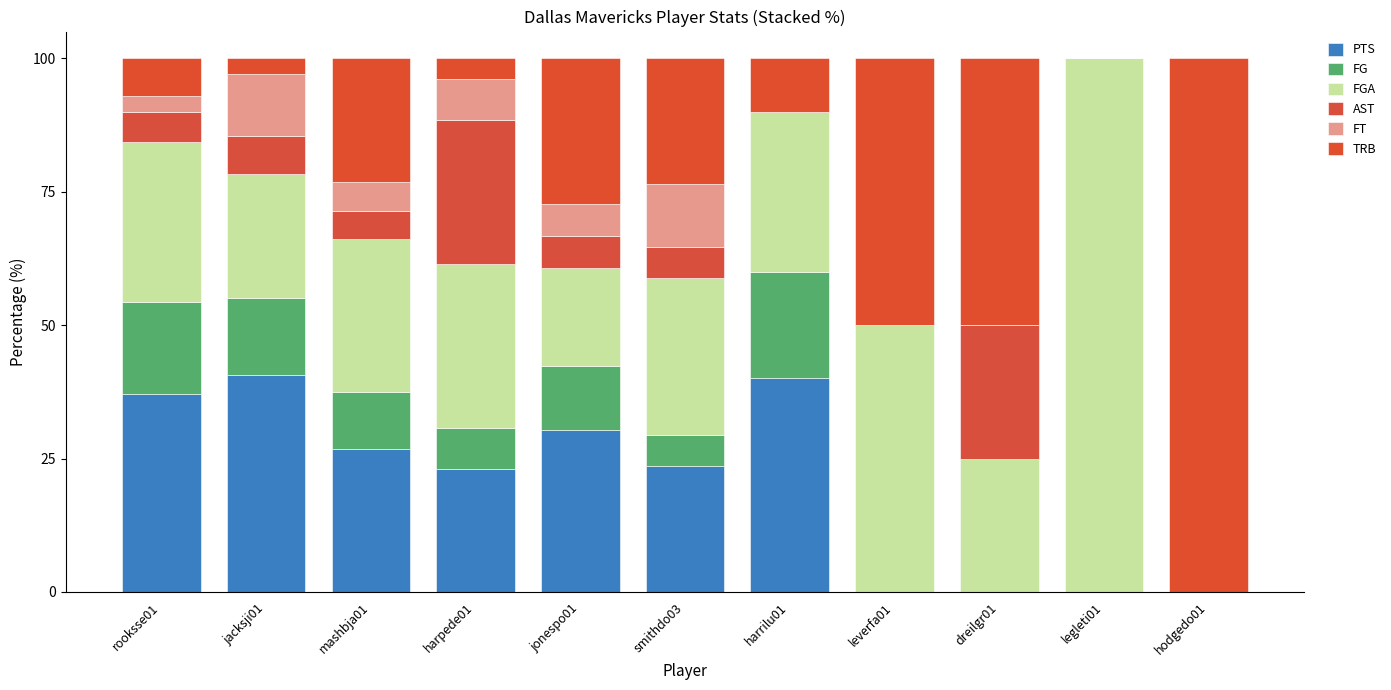

How many data points does each series have?

11